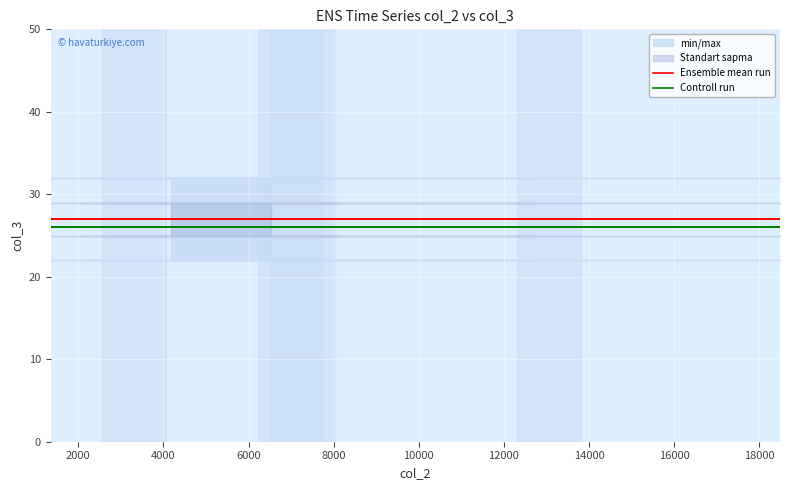

True or false: Controll run and Ensemble mean run cross at least once.

False